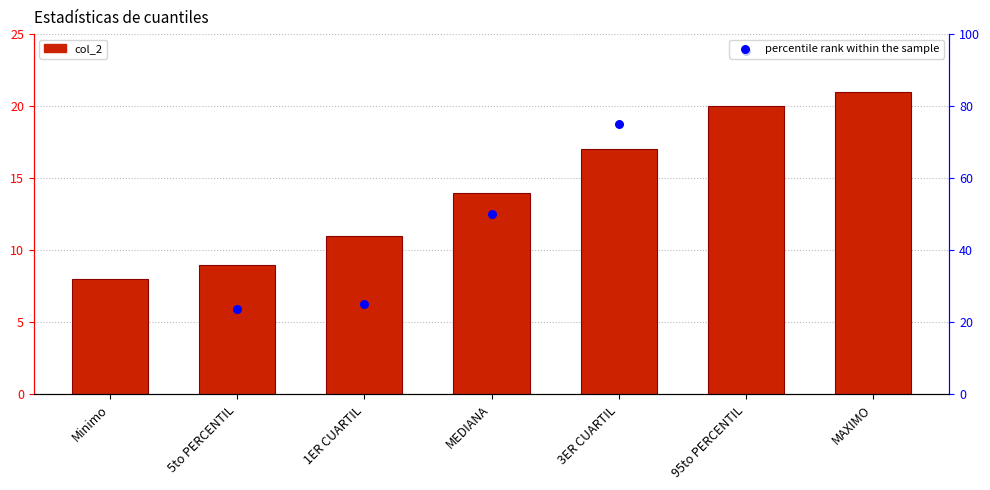

What is the ratio of the value at Minimo to the value at 3ER CUARTIL?

0.5